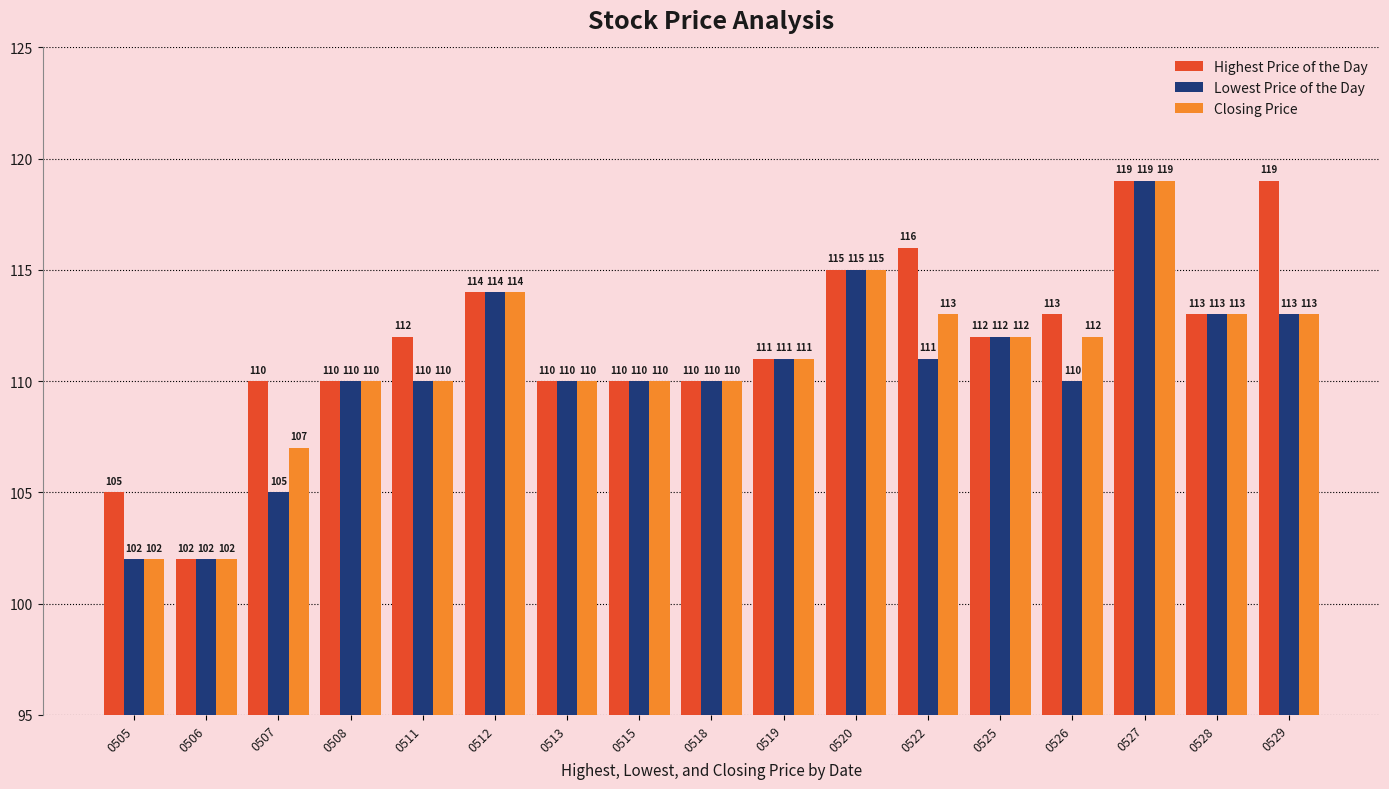

Which series has the largest total across all categories?

Highest Price of the Day